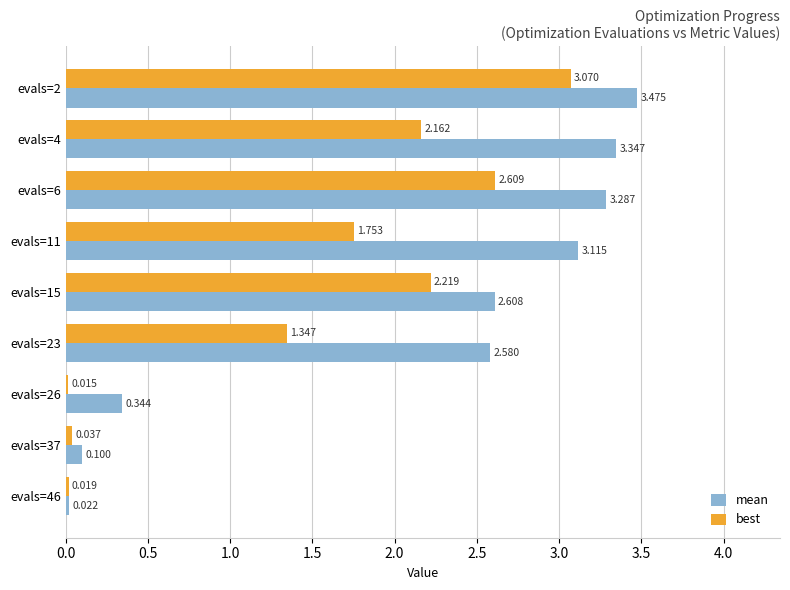

List the series in order of their overall mean, highest first.

mean, best